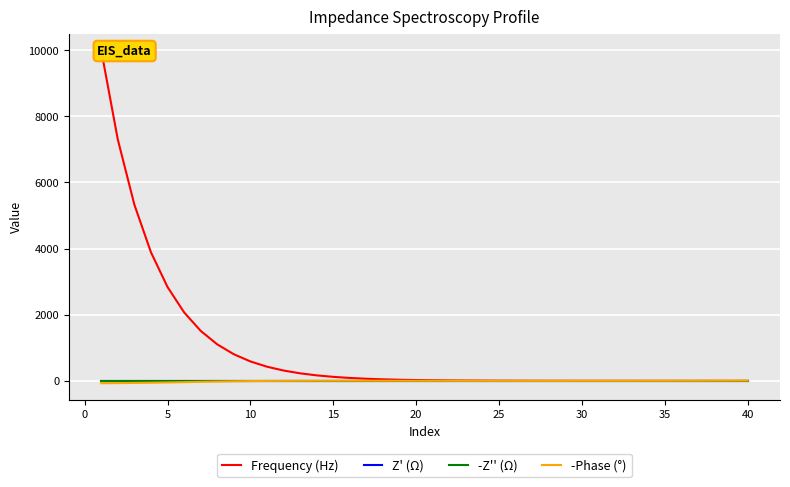

What is the value of the -Phase (°) point at the 5th from the left?

-47.0